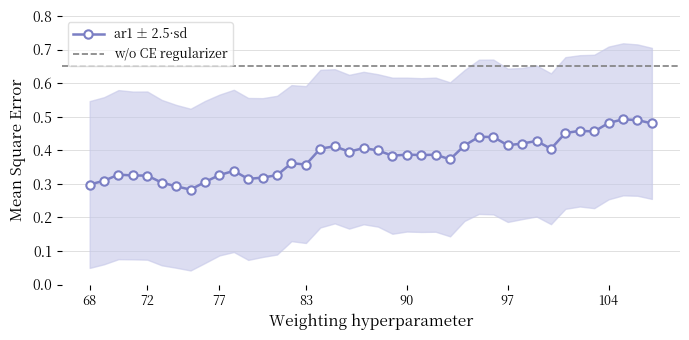

True or false: there are more than 0 points higher than both neighbors.

True